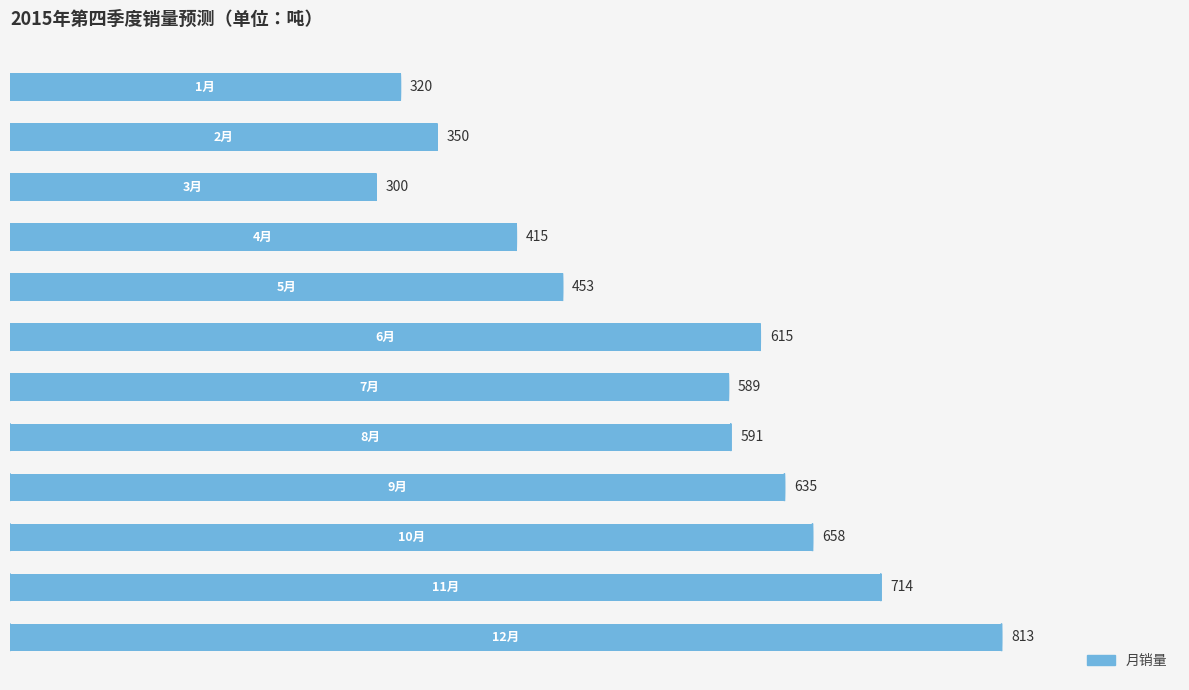

What is the difference between the second highest and minimum values?

414